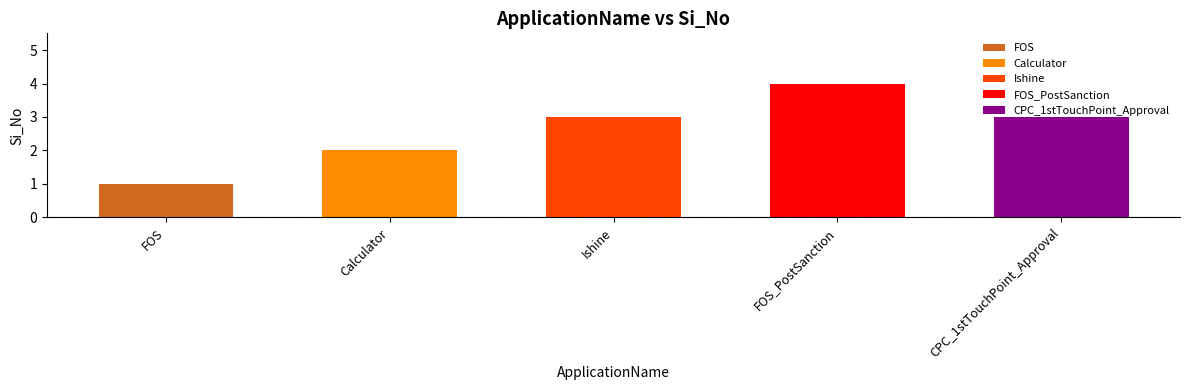

Between FOS_PostSanction and Ishine, which is larger?

FOS_PostSanction